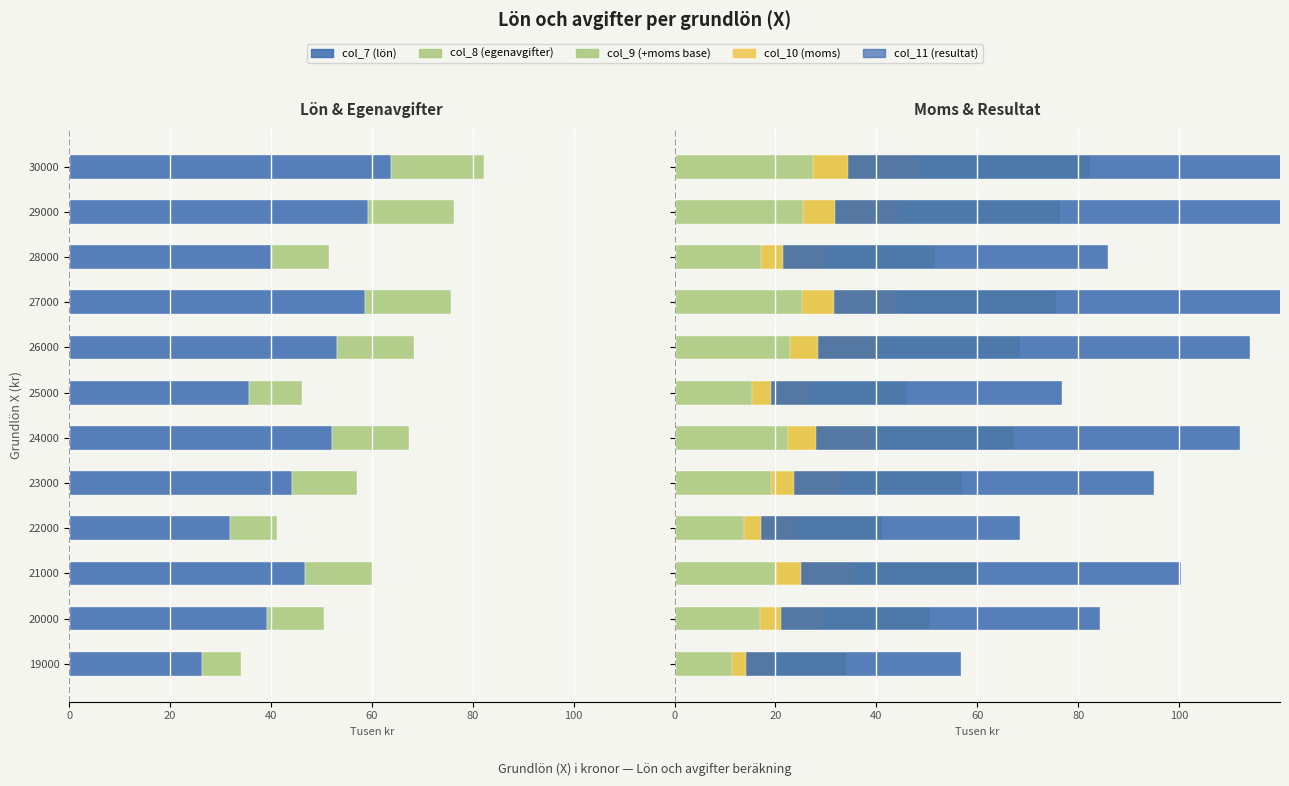

Reading left to right, what are all the values shown in this chart?

col_7 (lön): 26.4	39.2	46.7	31.9	44.2	52.2	35.7	53.1	58.7	40.0	59.2	63.8
col_8 (egenavgifter): 7.6	11.4	13.5	9.2	12.8	15.1	10.3	15.4	17.0	11.6	17.1	18.5
col_9 (+moms base): 34.0	50.6	60.2	41.1	57.0	67.3	46.1	68.4	75.7	51.6	76.3	82.3
col_10 (moms): 8.5	12.6	15.0	10.3	14.3	16.8	11.5	17.1	18.9	12.9	19.1	20.6
col_11 (resultat): 42.5	63.2	75.2	51.4	71.3	84.1	57.6	85.5	94.6	64.5	95.4	102.9